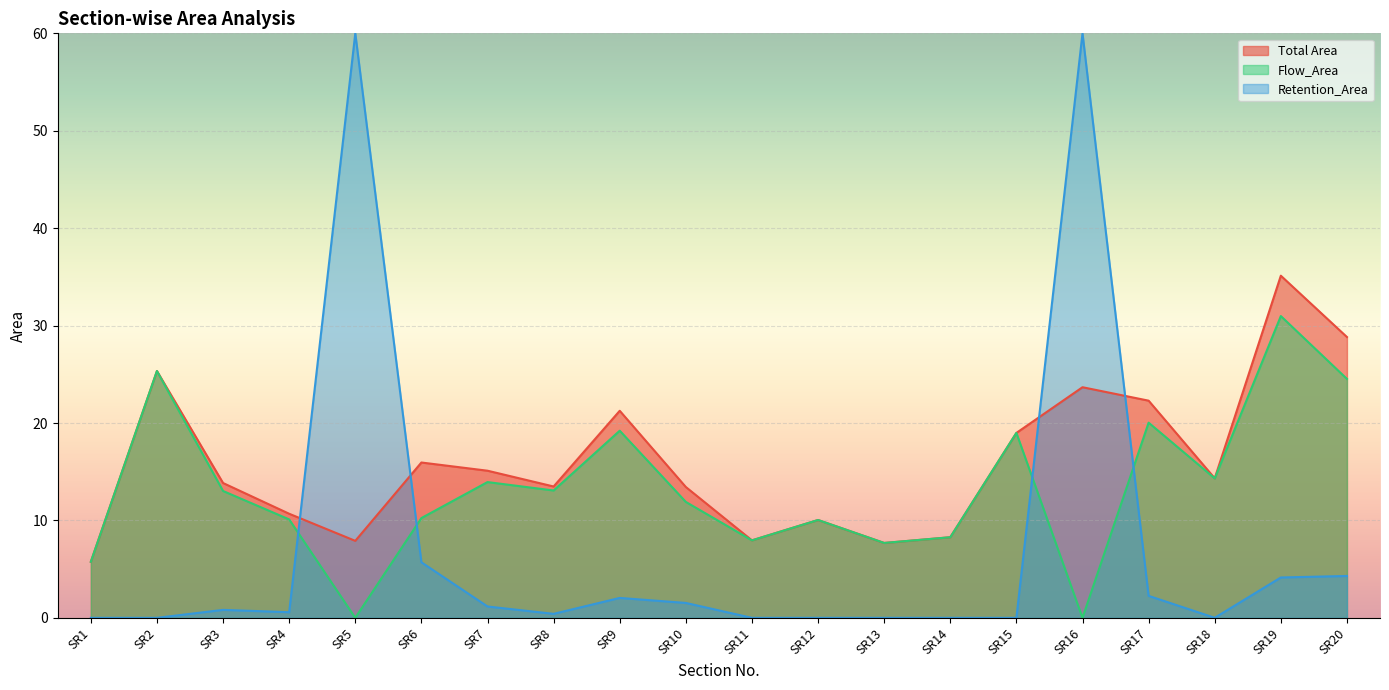

Read the Total Area value at SR10.

13.4